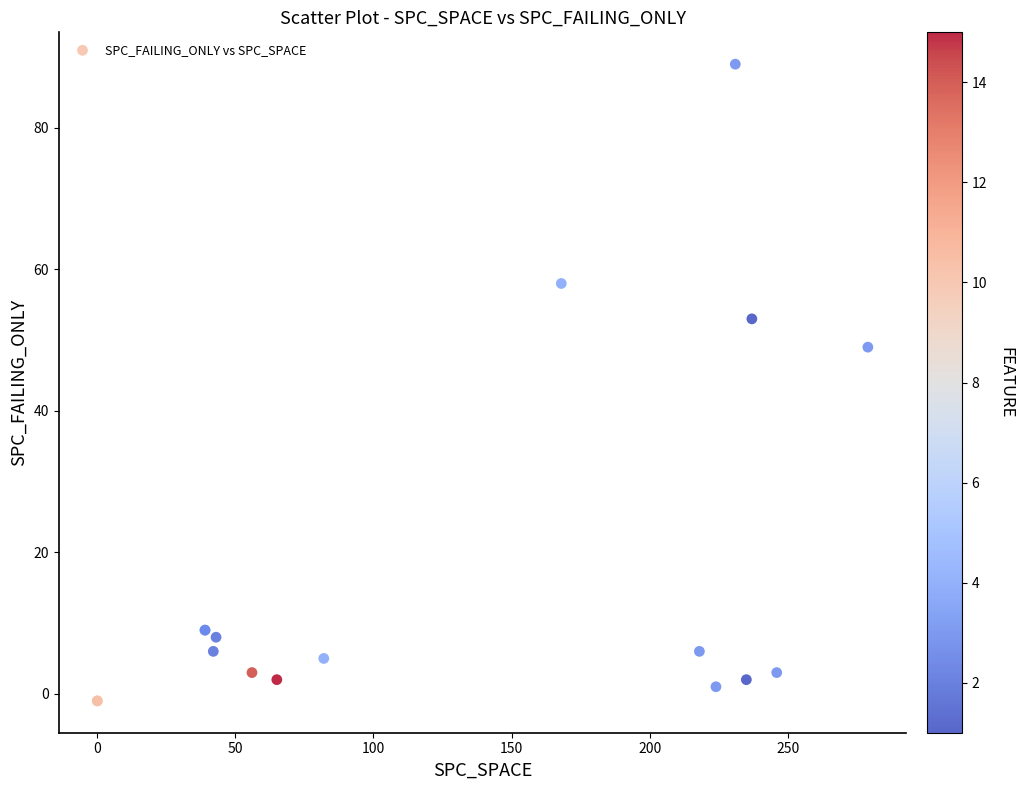

What Y value in the scatter plot is closest to 44?

49